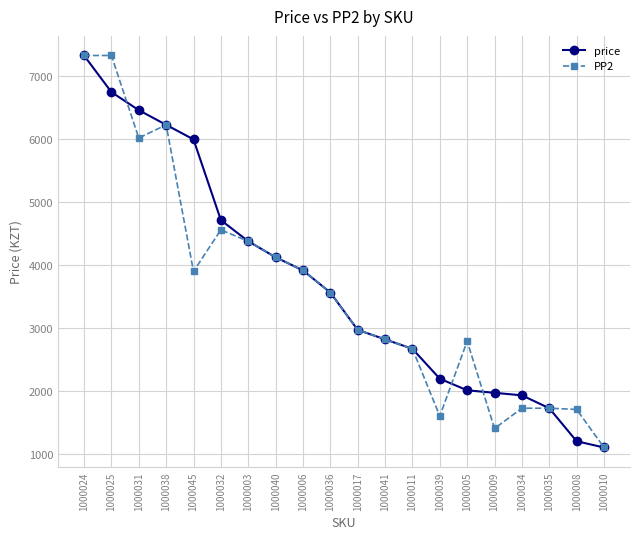

What is the approximate value of PP2 at 1000017, to the nearest 10?

2970